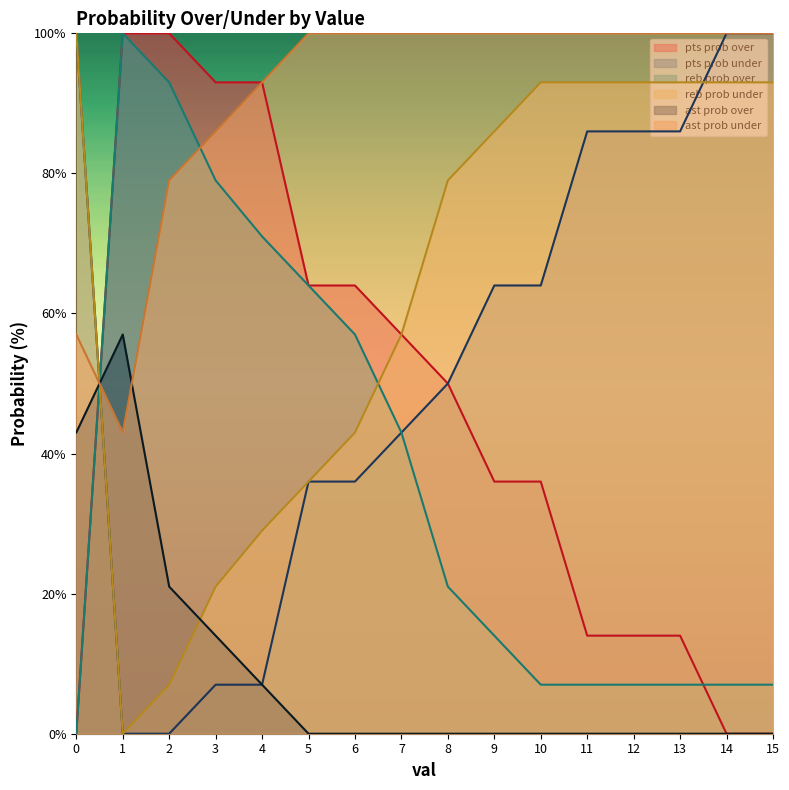

How many times do ast prob under and pts prob under cross each other?

1